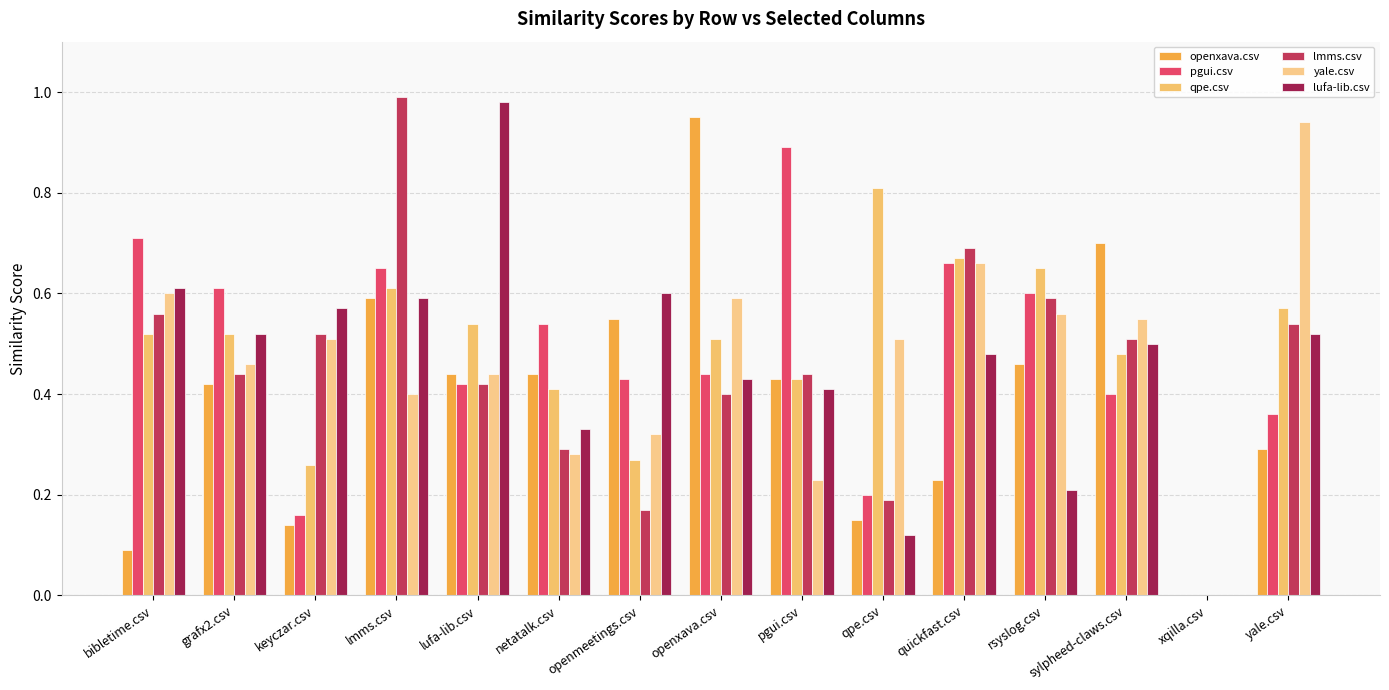

Are the bars grouped side by side (vs. stacked)?

Yes